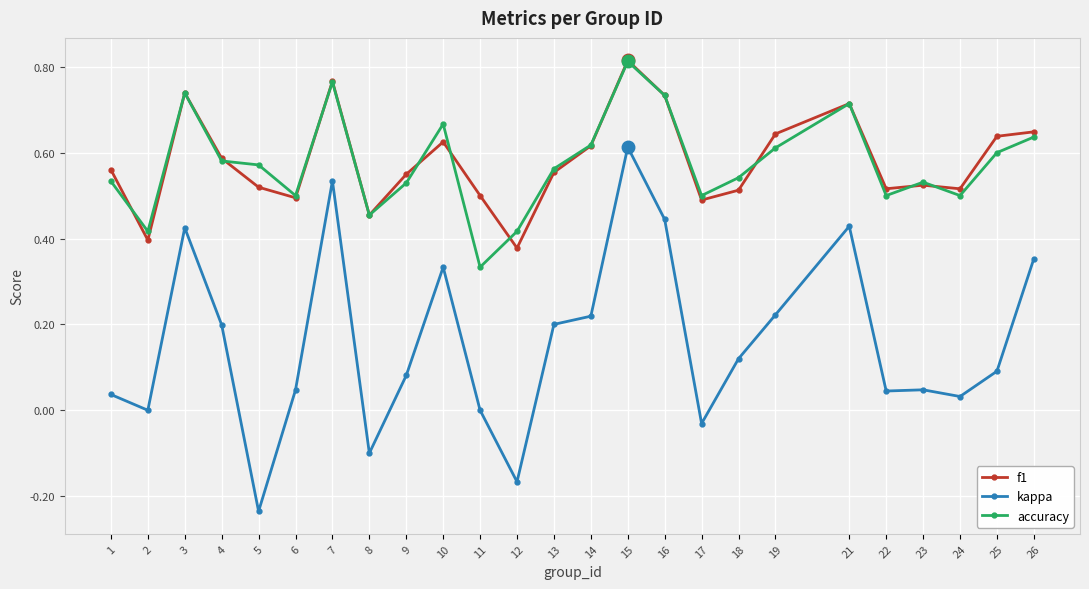

The f1 series shows 0.6 at 14. True or false?

True